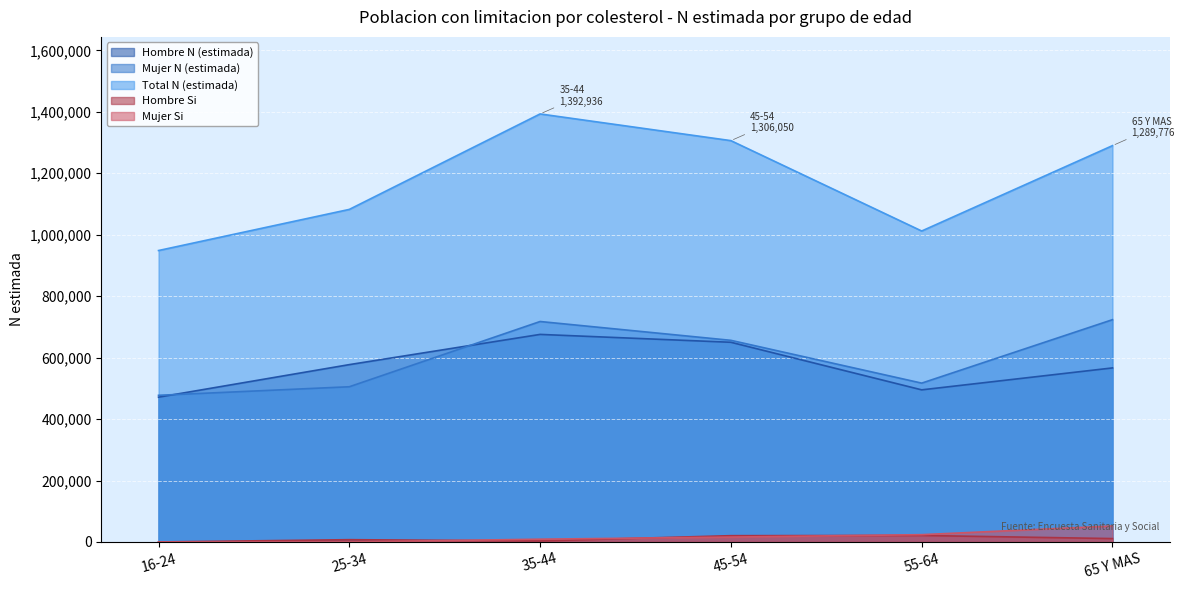

The value of Total N (estimada) at 16-24 is 948408. True or false?

True